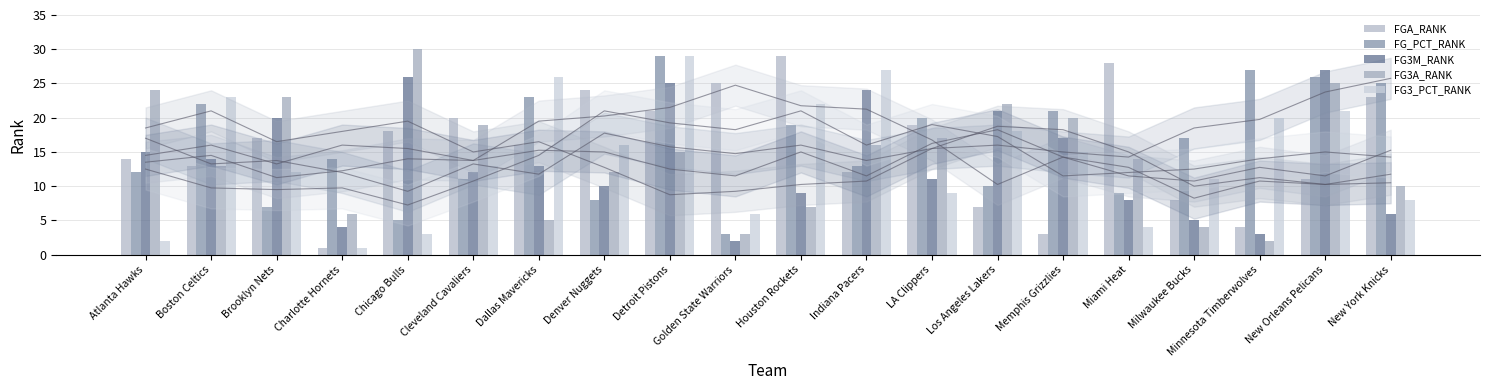

Is it true that FG3_PCT_RANK equals 18 at Detroit Pistons?

False